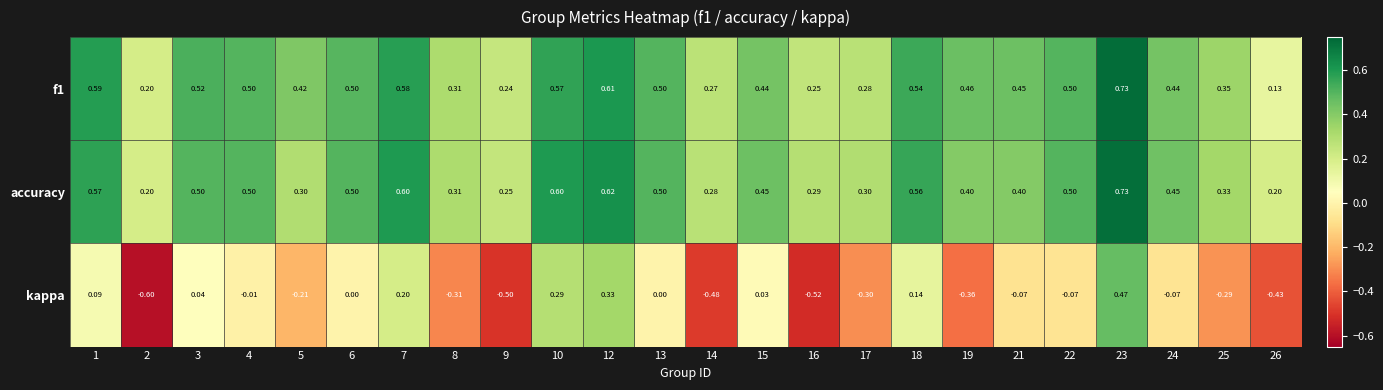

Is the value of kappa at 24 greater than the value of accuracy at 15?

No